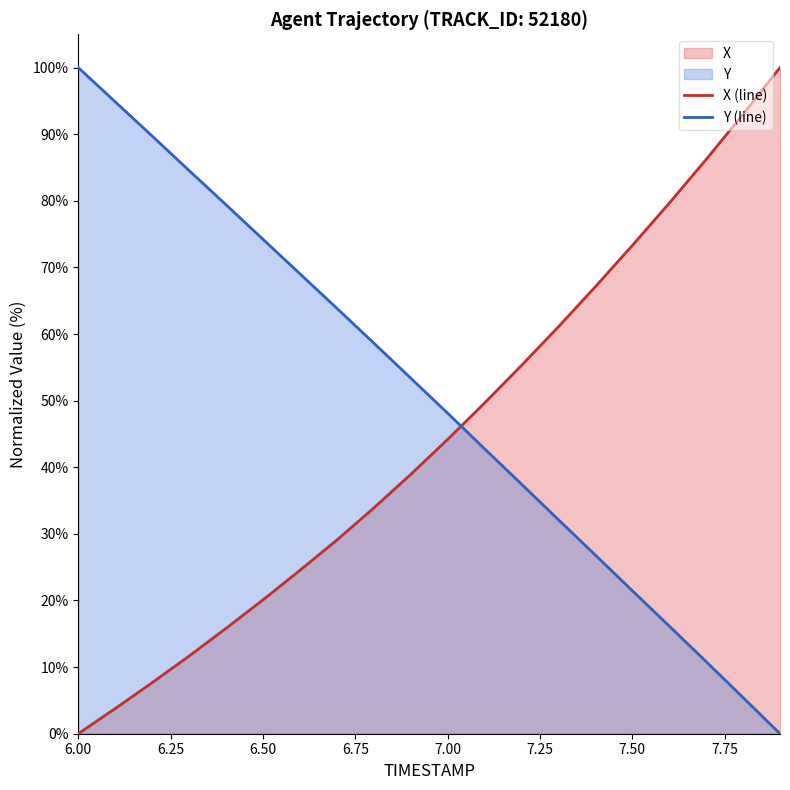

What is the label of the 3rd point from the left?

6.2